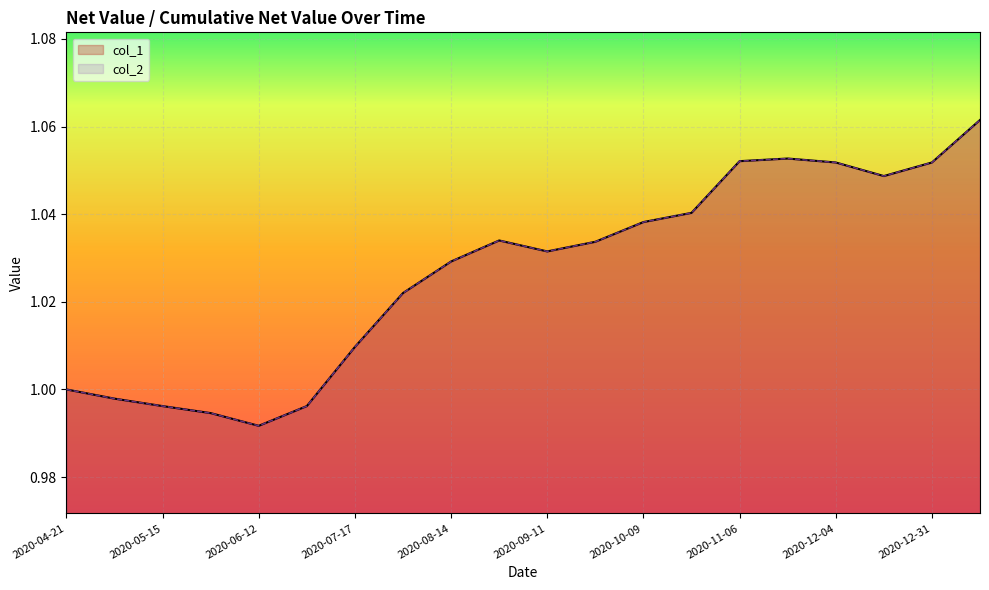

Read the col_1 value at 2021-01-08.

1.1